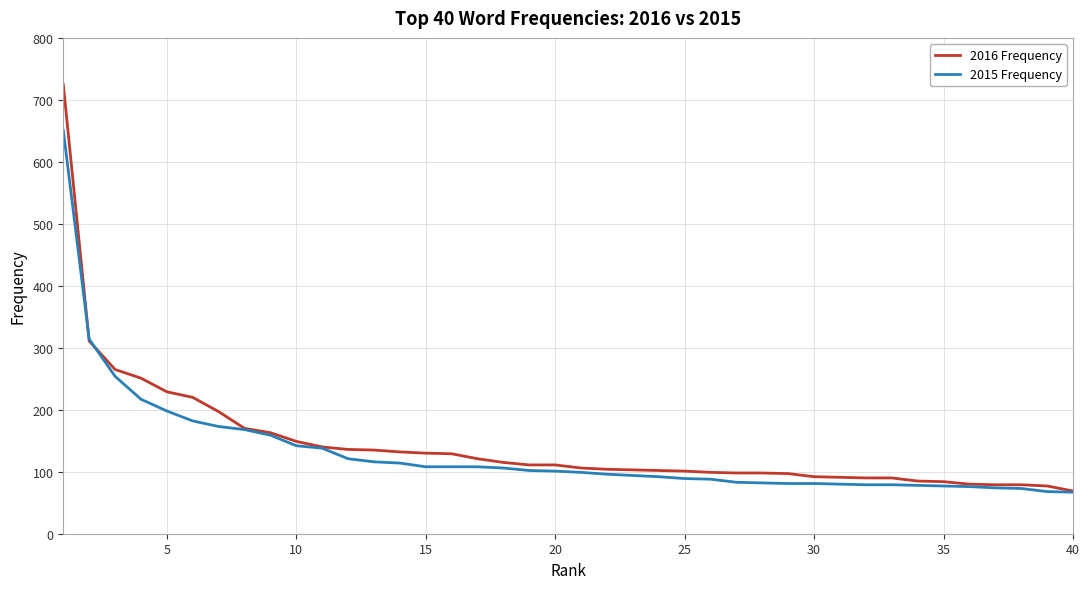

Which series has the widest spread of values?

2016 Frequency